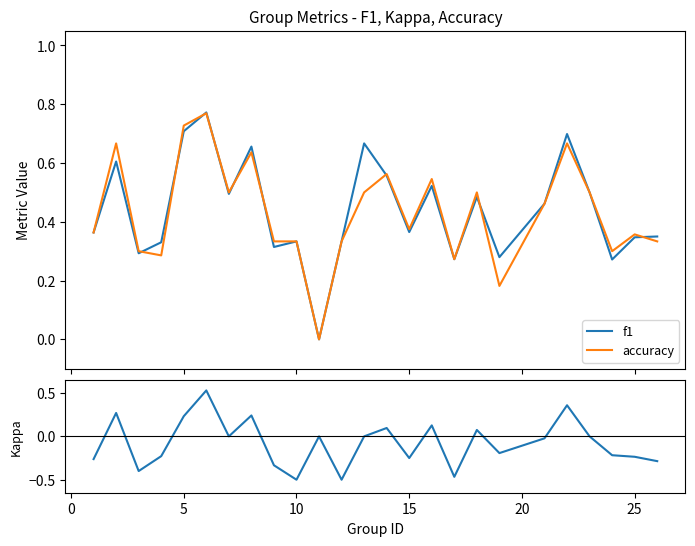

Which series changed the most between 0 and 14?

kappa